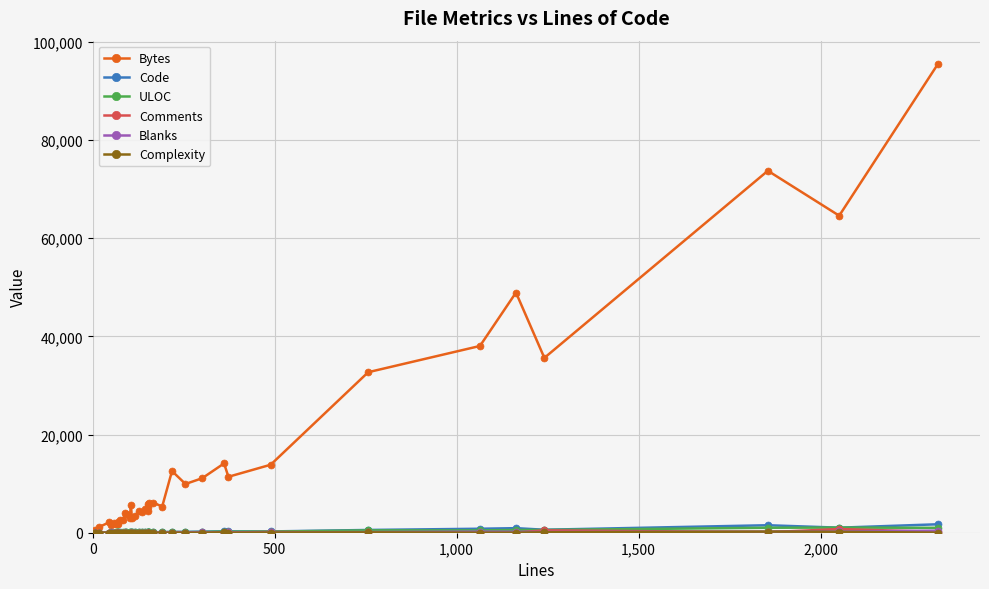

At which category does Blanks reach its first local valley?

2,000